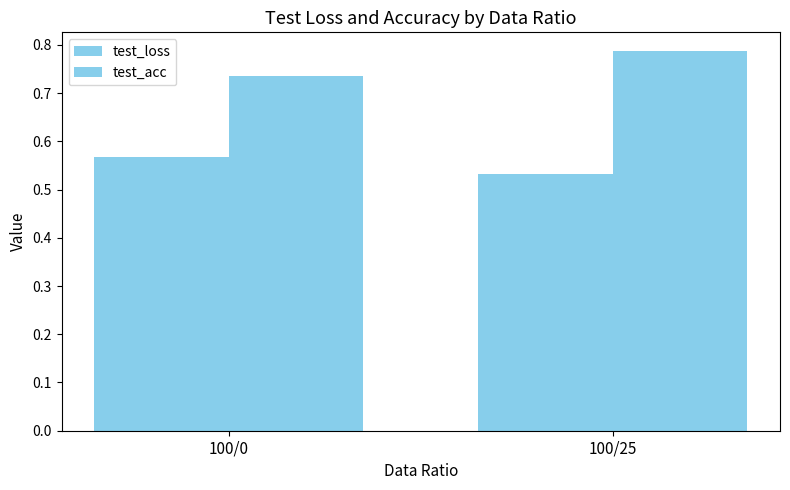

Reading right to left, what are all the values shown in this chart?

test_loss: 0.5	0.6
test_acc: 0.8	0.7